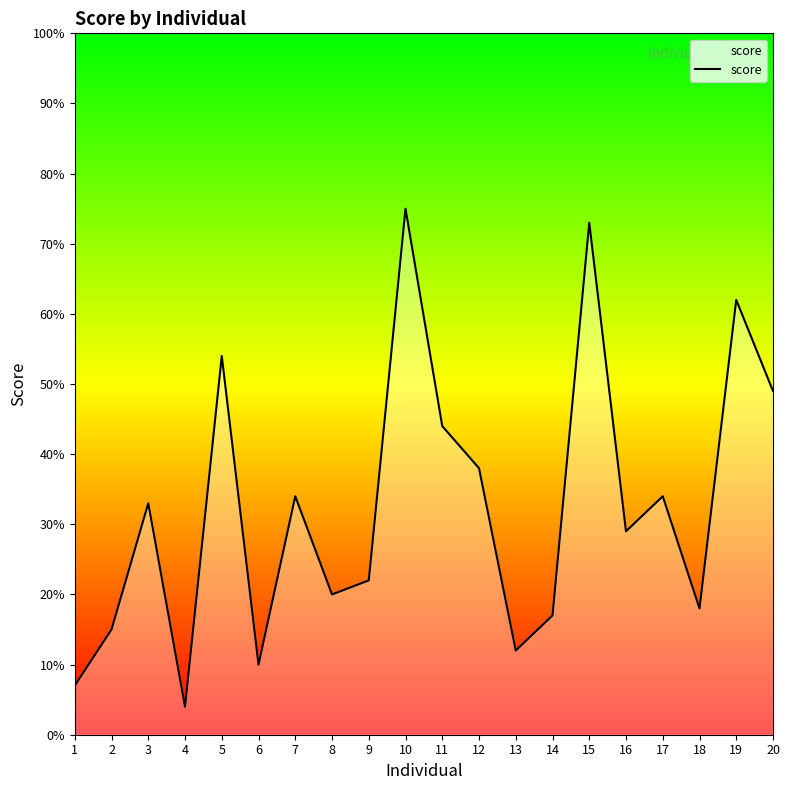

The value at 10 is 75. True or false?

True